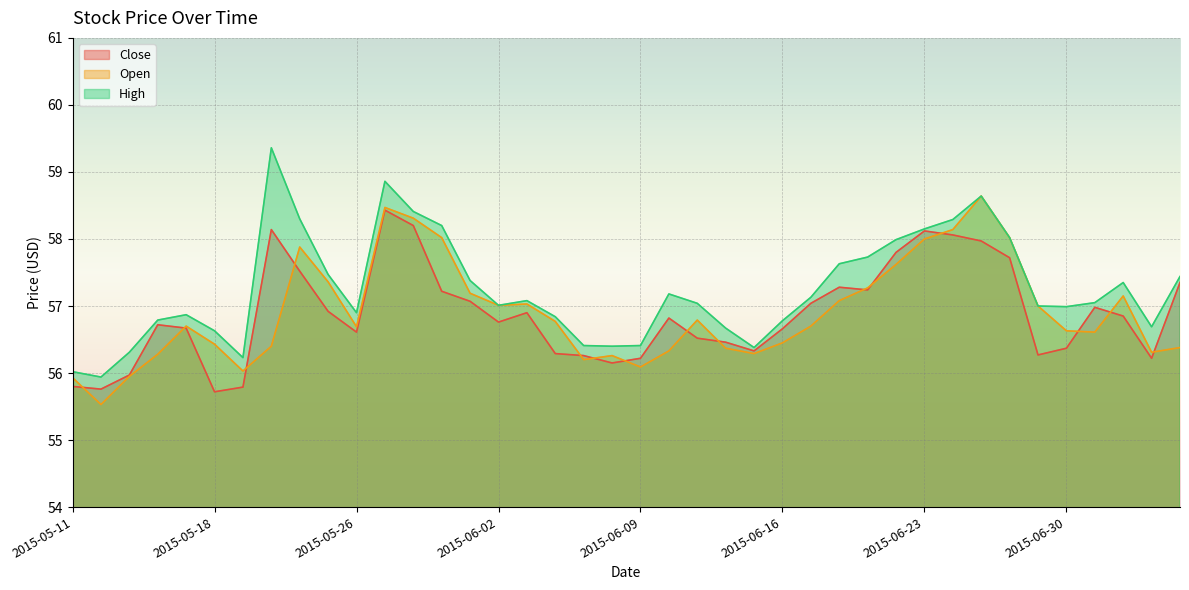

Read the Open value at 2015-05-15.

56.7